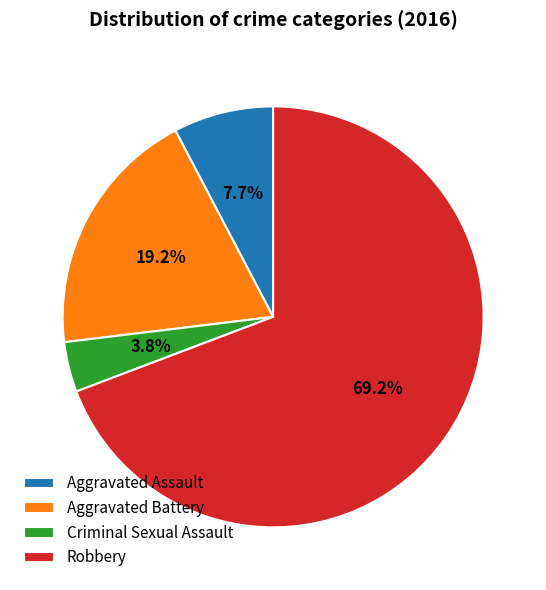

To the nearest percent, what is the difference between the largest and smallest slice percentages?

65%